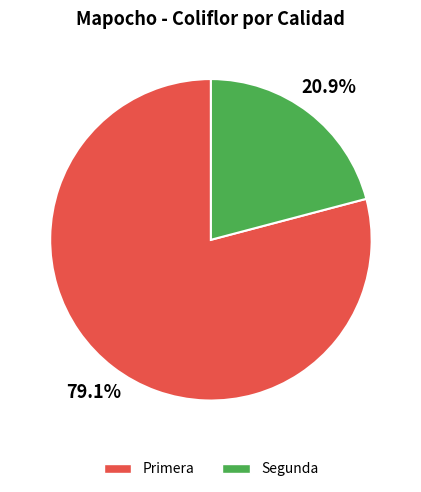

What portion of the pie excludes Segunda?

79.1%